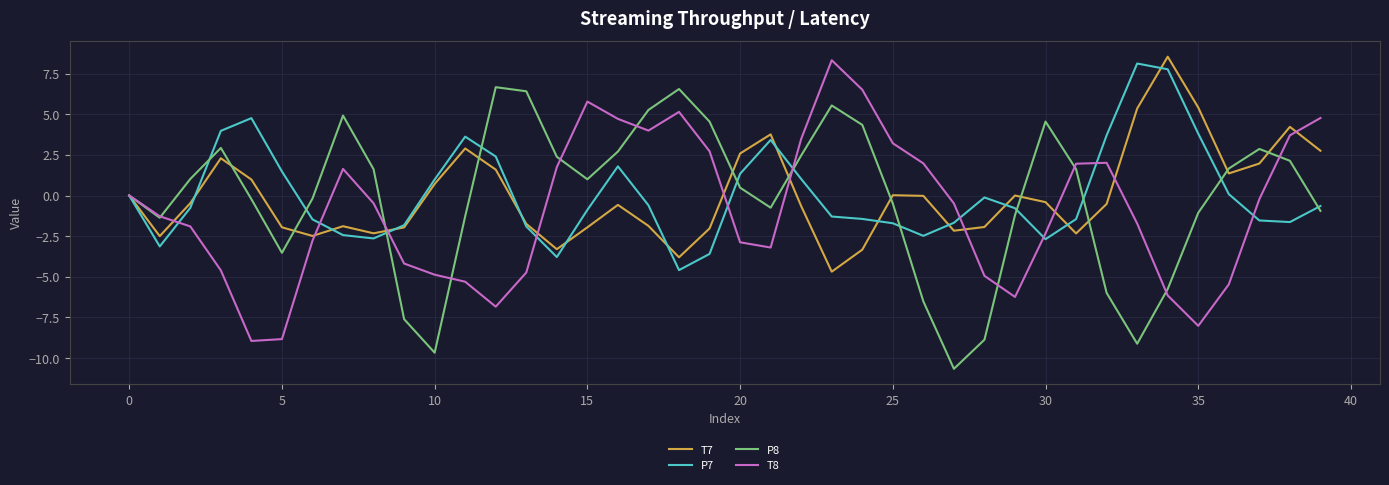

What is the maximum value shown in the chart?

8.5